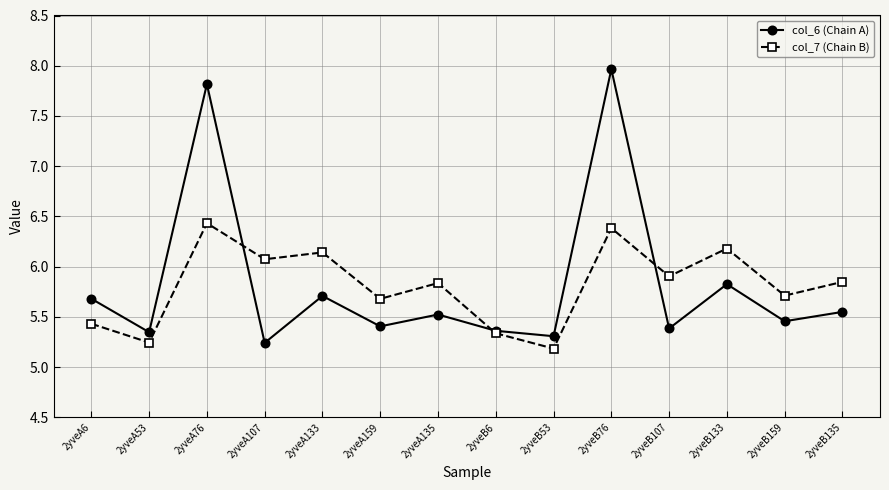

Count the number of categories in the chart.

14